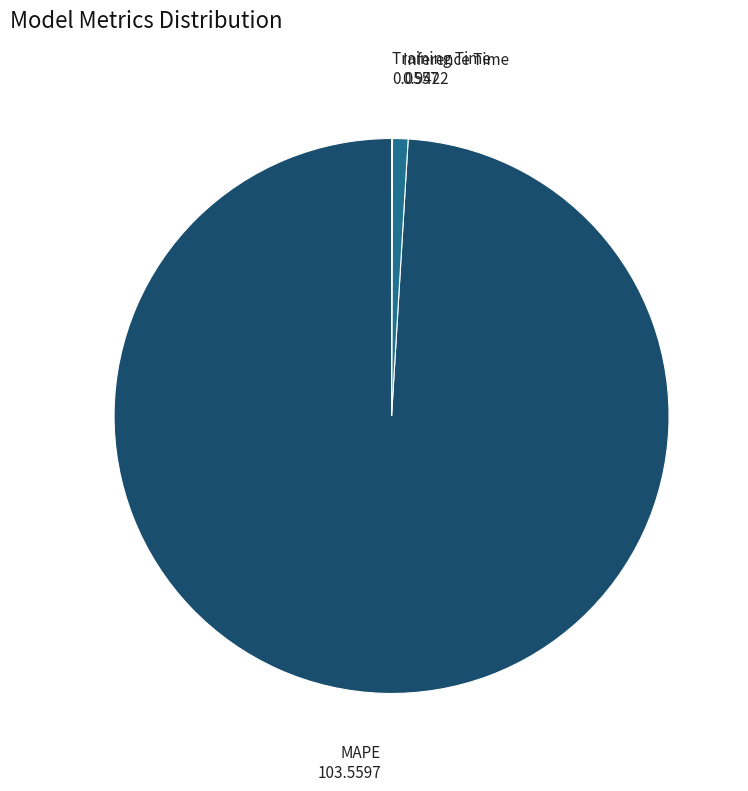

Does Inference Time represent more than half of the total?

No